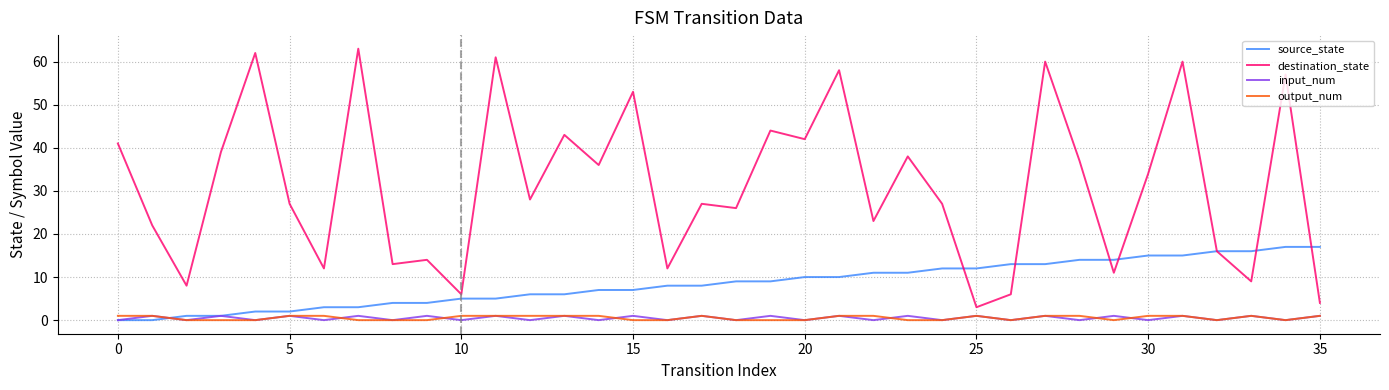

True or false: input_num and destination_state intersect in this chart.

False